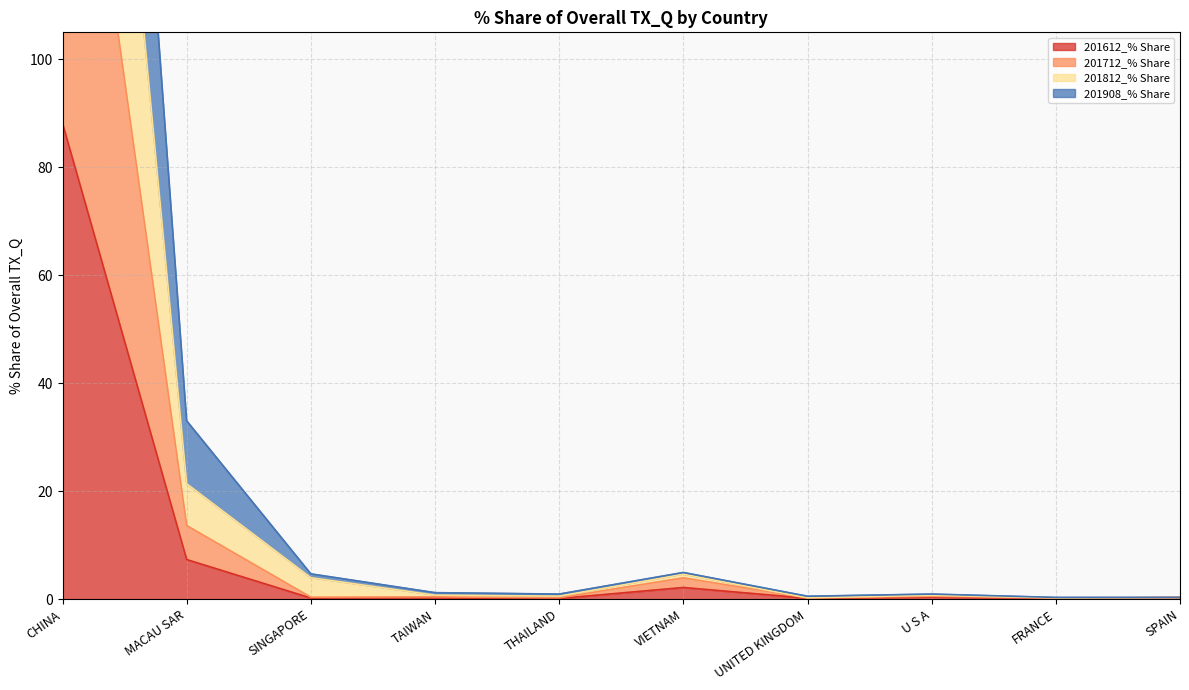

What is the maximum value for 201612_% Share?

88.1